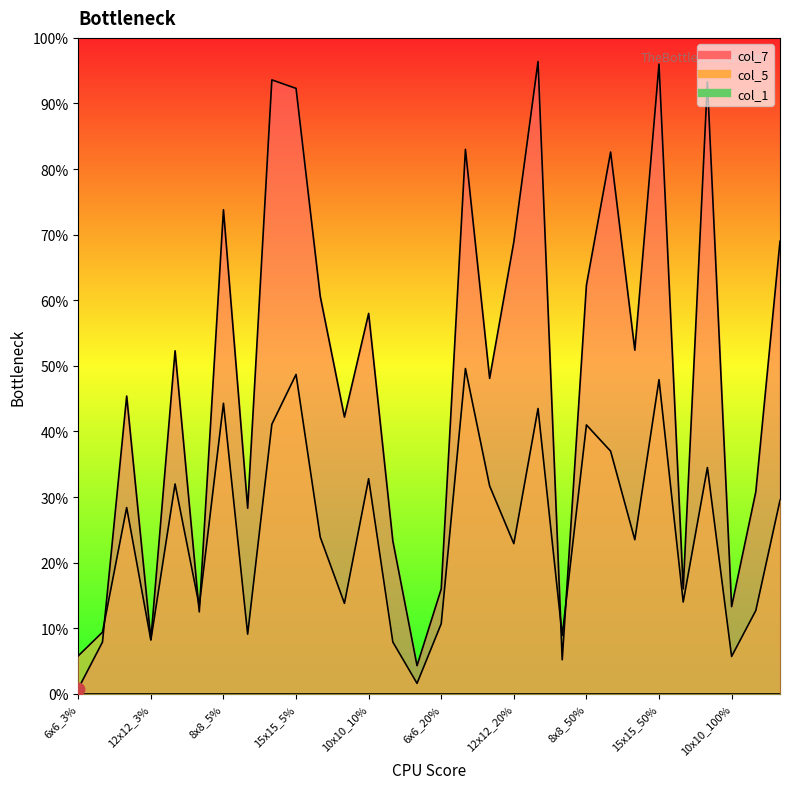

Which series reaches the minimum Y coordinate?

col_7